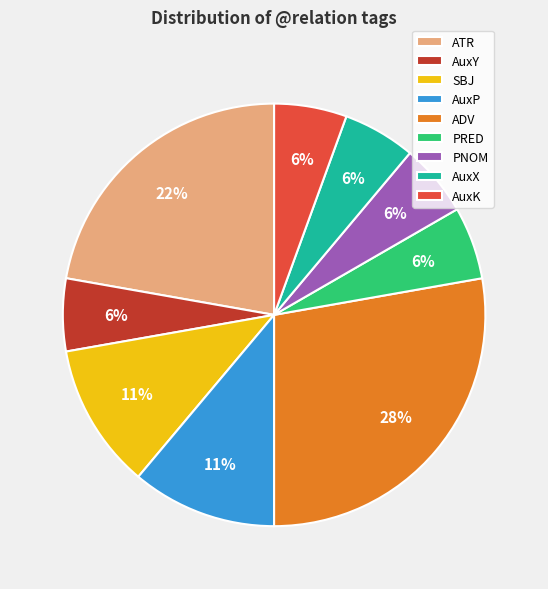

True or false: AuxK accounts for 16% of the total.

False